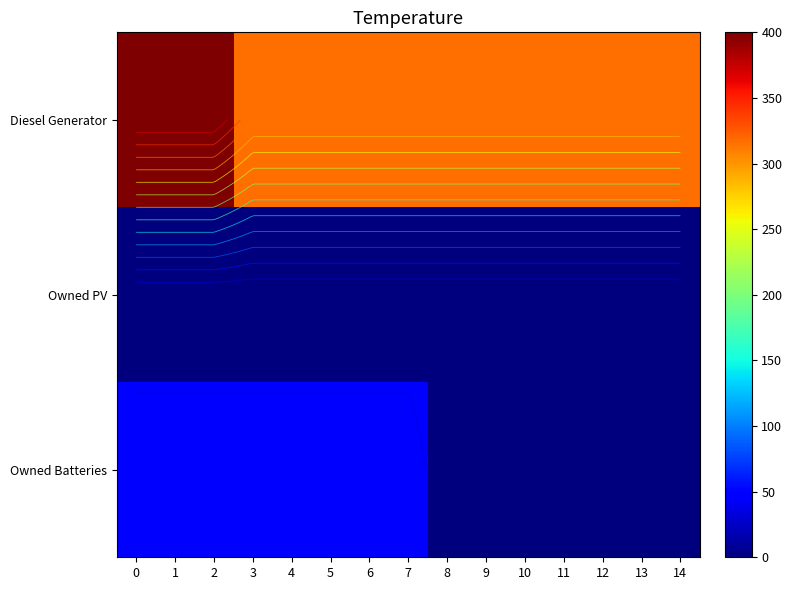

The Diesel Generator series shows 316 at 9. True or false?

True